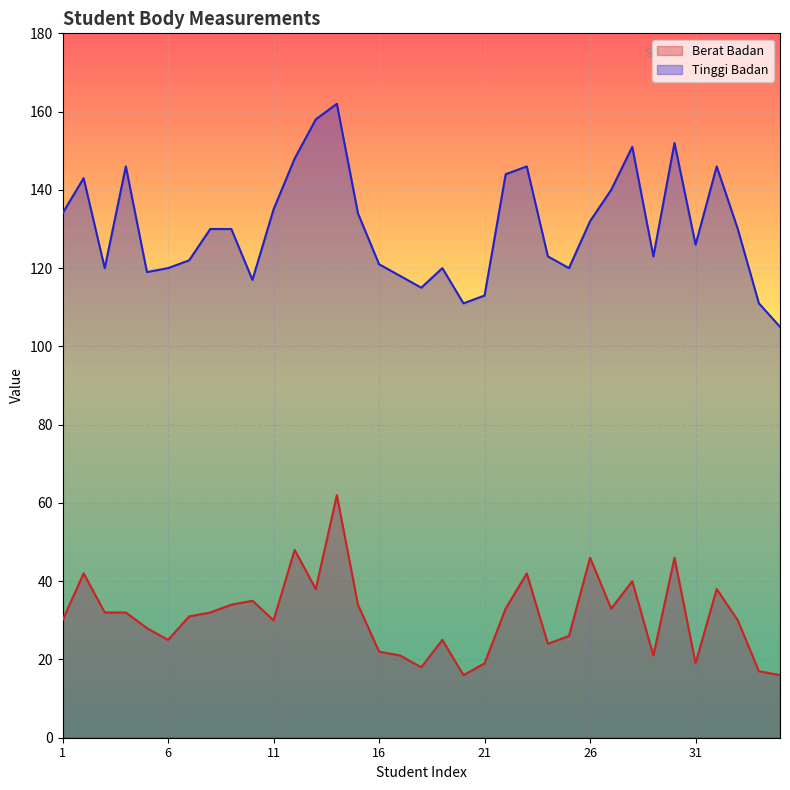

Which series has the widest spread of values?

Tinggi Badan